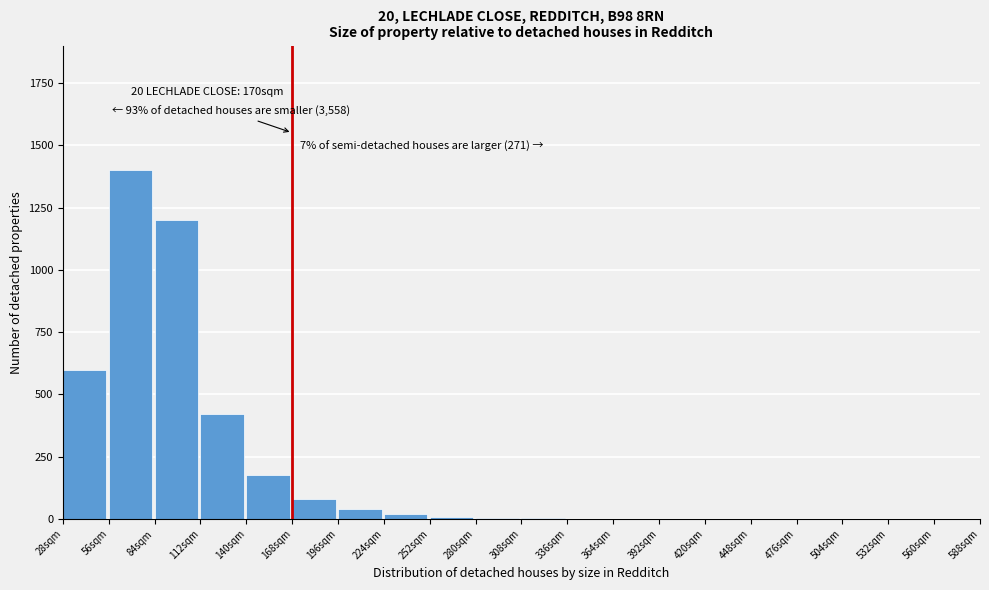

What is the ratio of the value at 28sqm to the value at 56sqm?

0.4